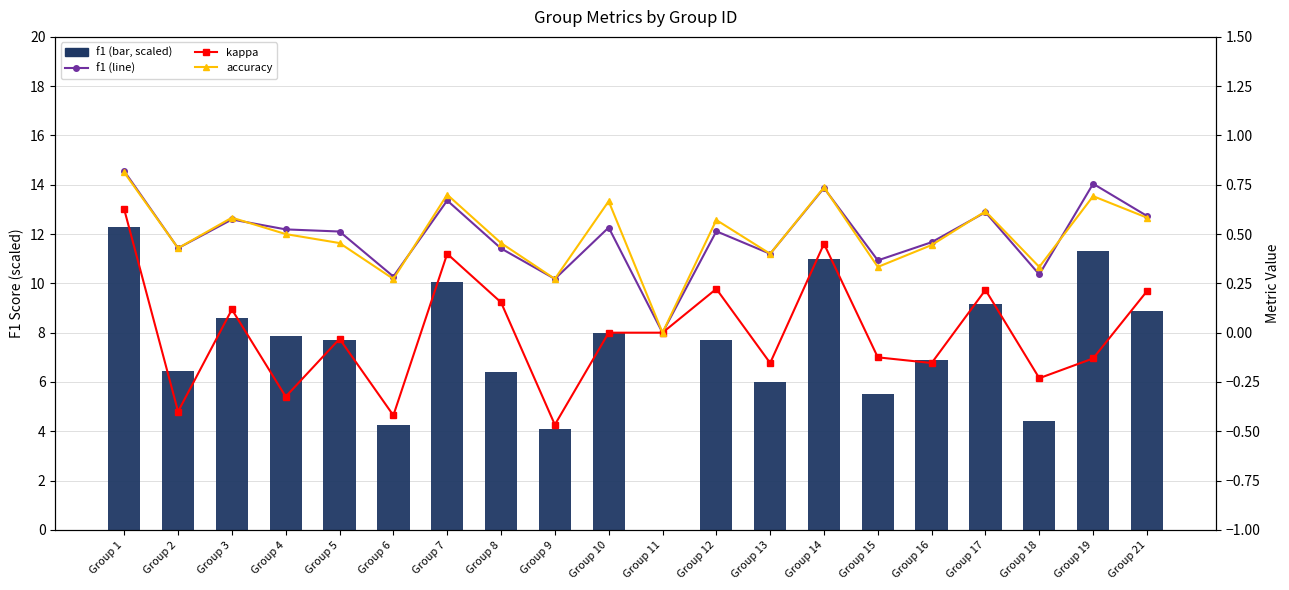

What is the approximate value of accuracy at Group 10?

0.7